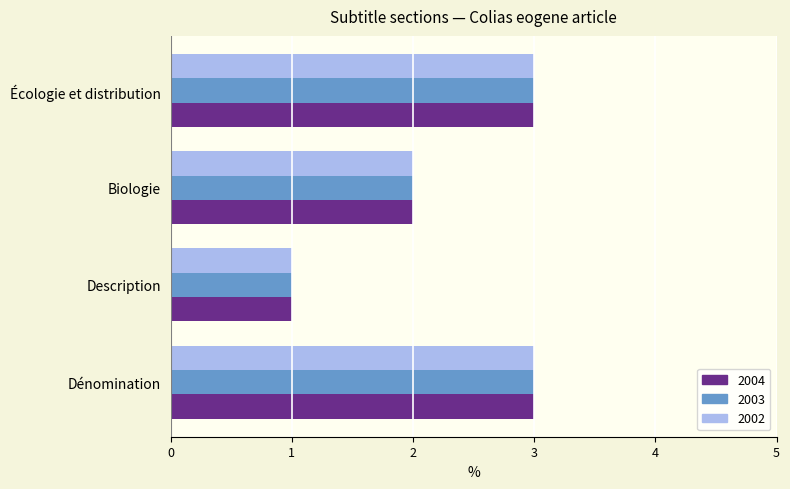

What is the highest value of the 2004 series?

3